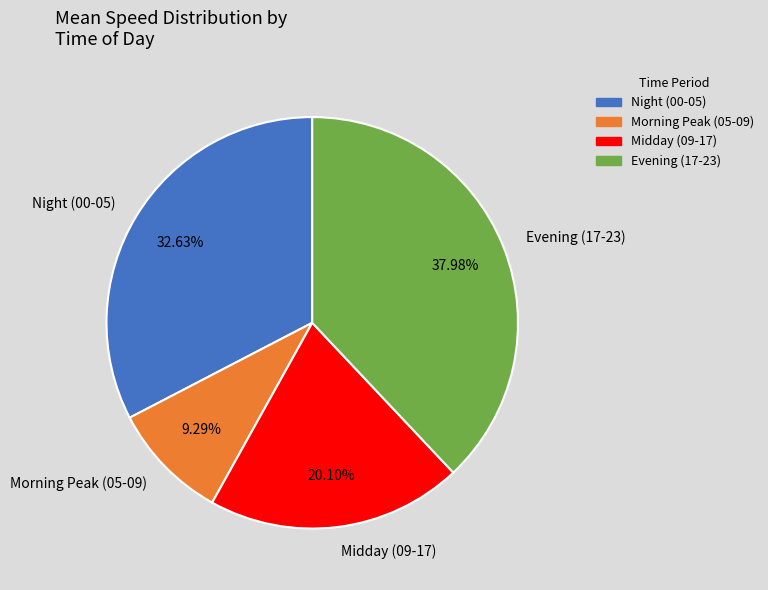

How many segments does this pie chart have?

4